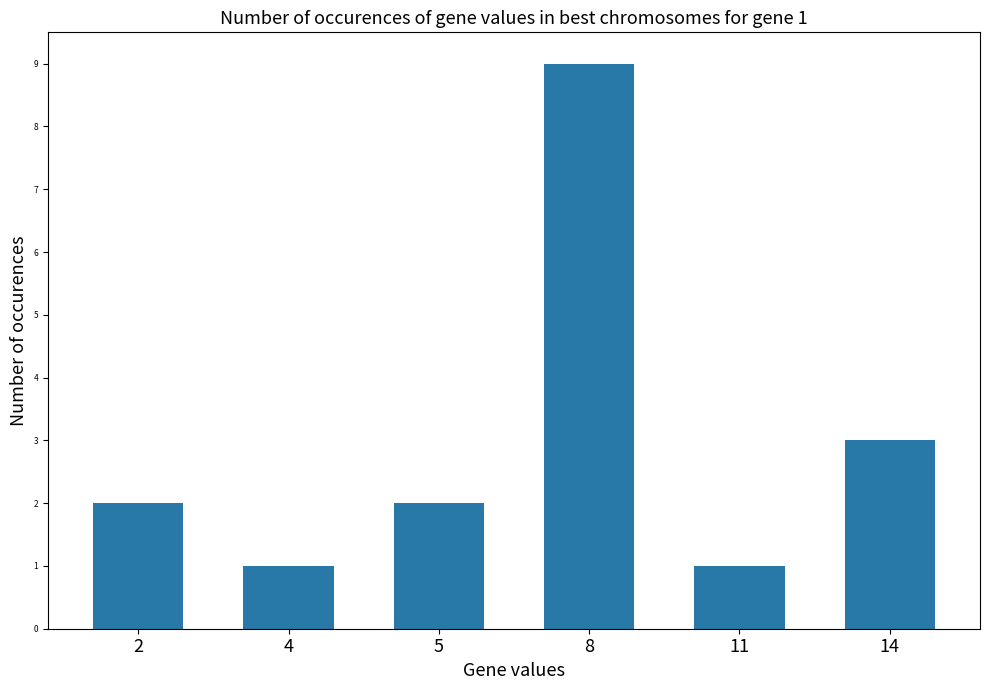

What is the value of the 6th bar from the left?

3